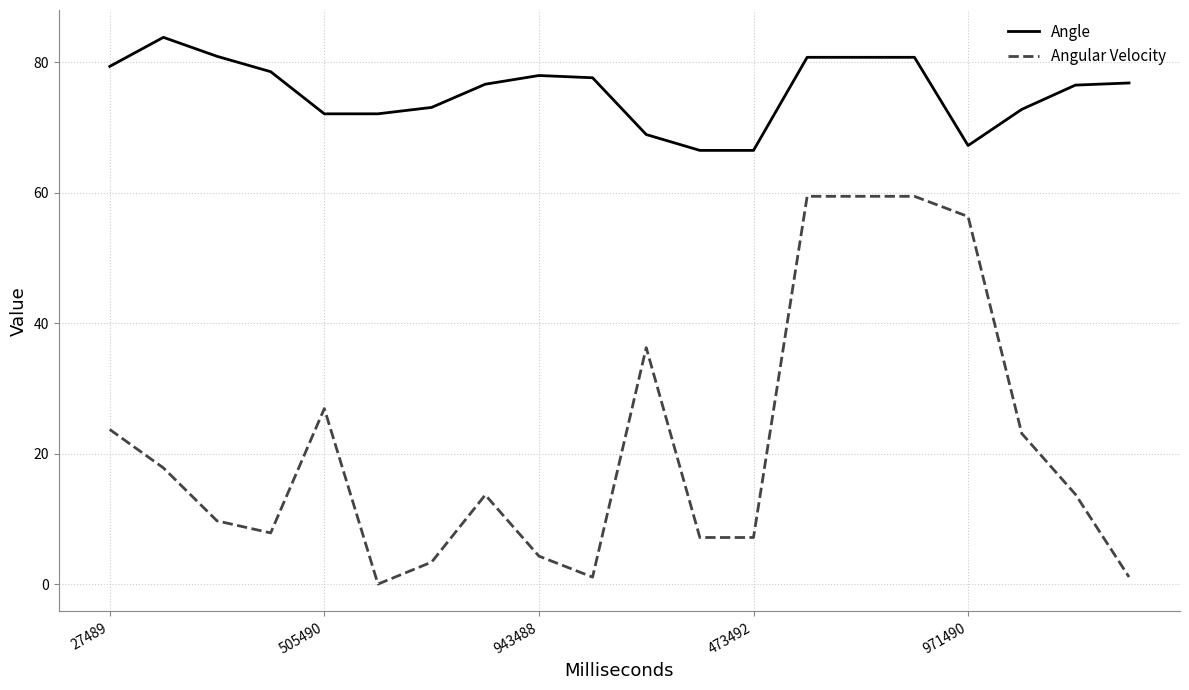

Which series has the widest spread of values?

Angular Velocity